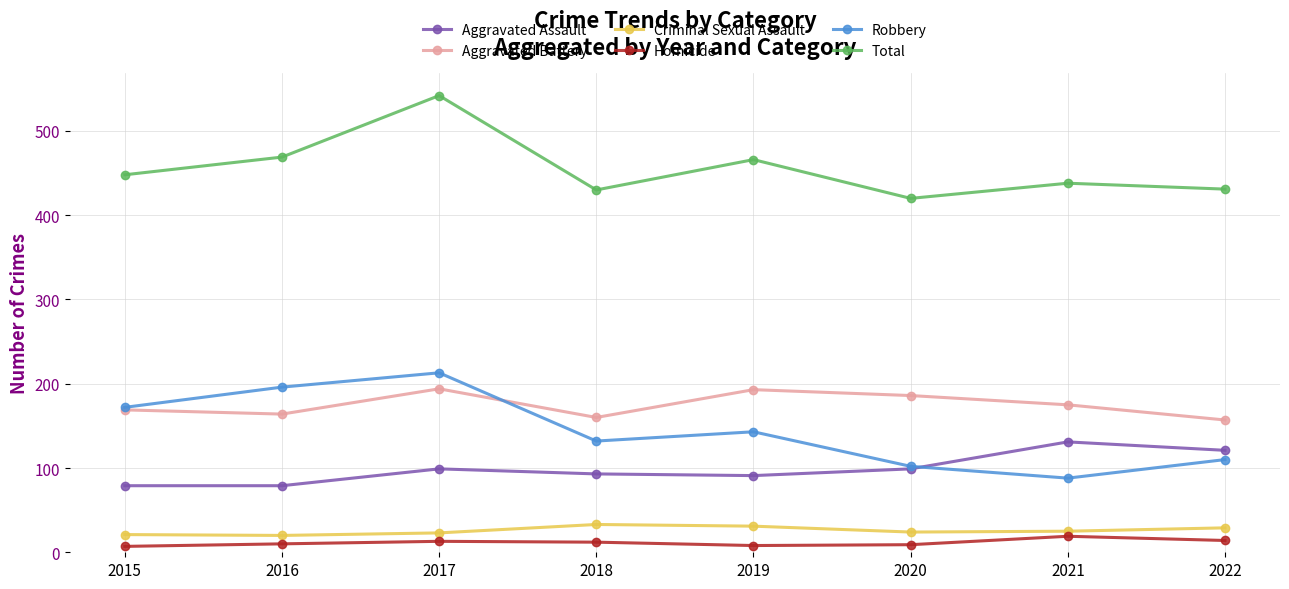

List the series in order of their peak value, lowest first.

Homicide, Criminal Sexual Assault, Aggravated Assault, Aggravated Battery, Robbery, Total